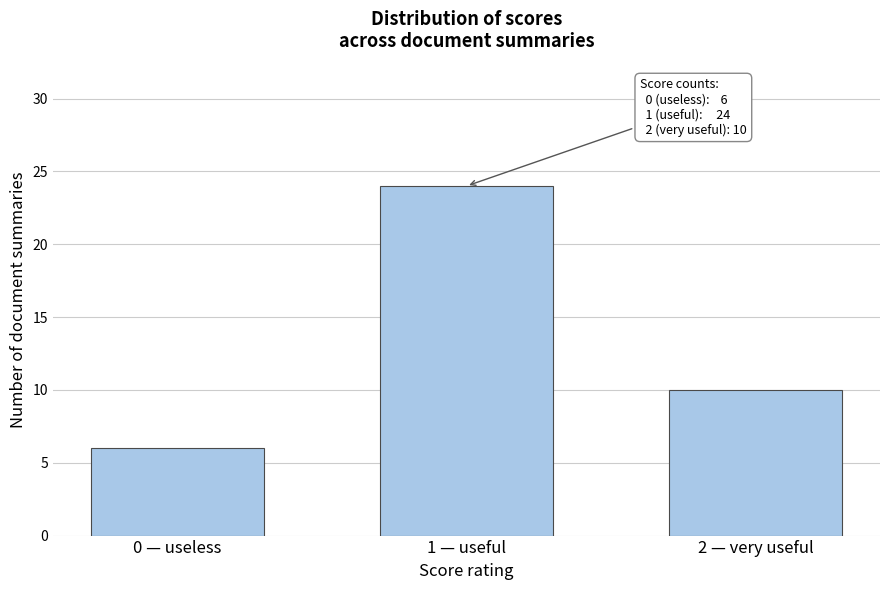

Reading left to right, what are all the values shown in this chart?

6	24	10